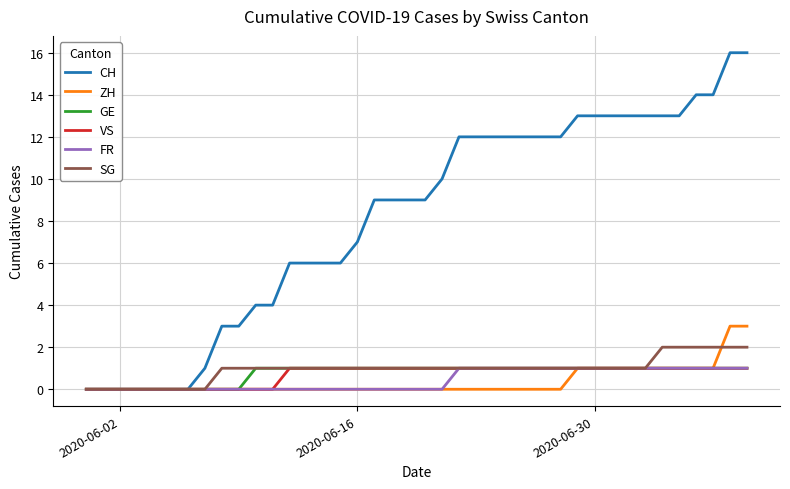

Which series has the largest total across all categories?

CH